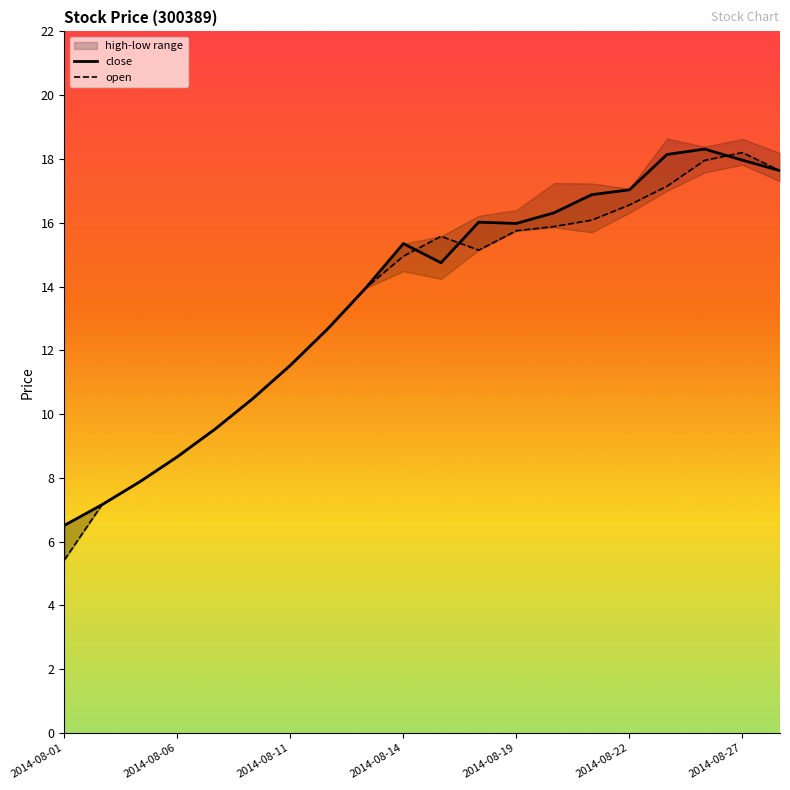

Rank the series by their average value, from lowest to highest.

open, close